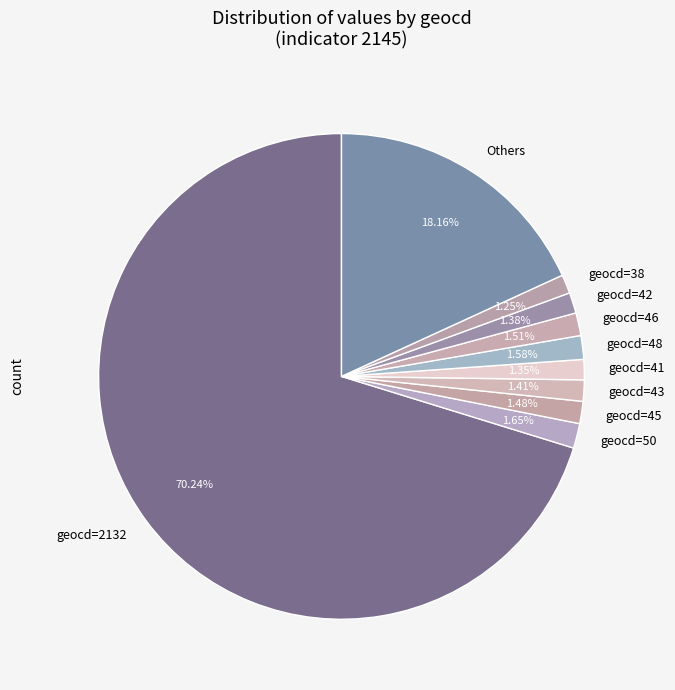

What is the ratio of the value at geocd=38 to the value at geocd=46?

0.8